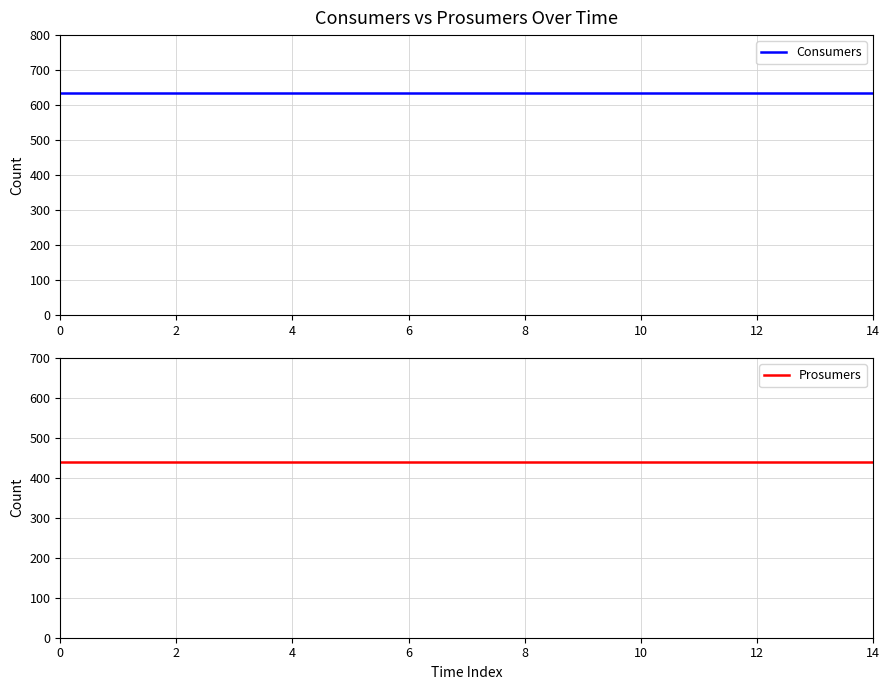

What is the spread (max minus min) of values at 12?

195